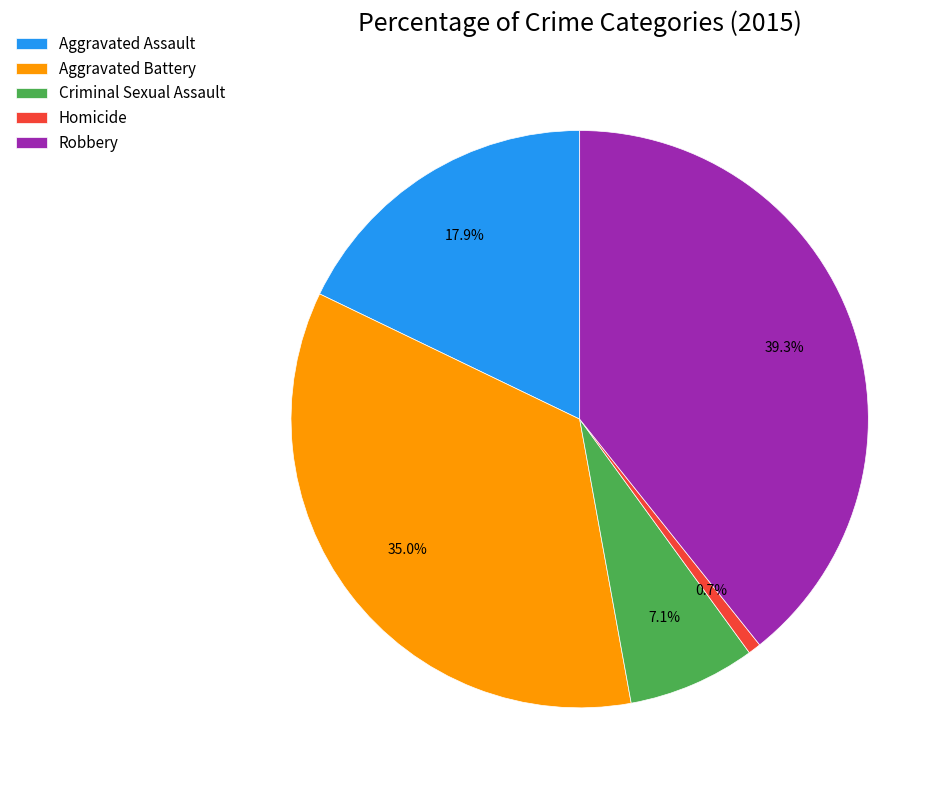

Is there any slice that represents more than half of the pie?

No